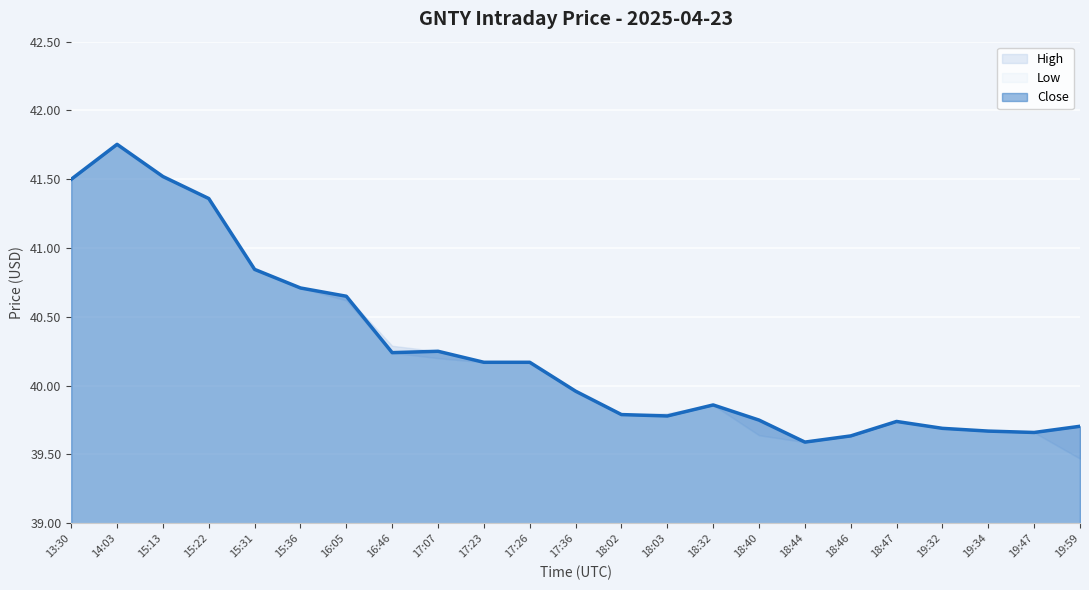

Does the chart display data point markers on the line(s)?

No